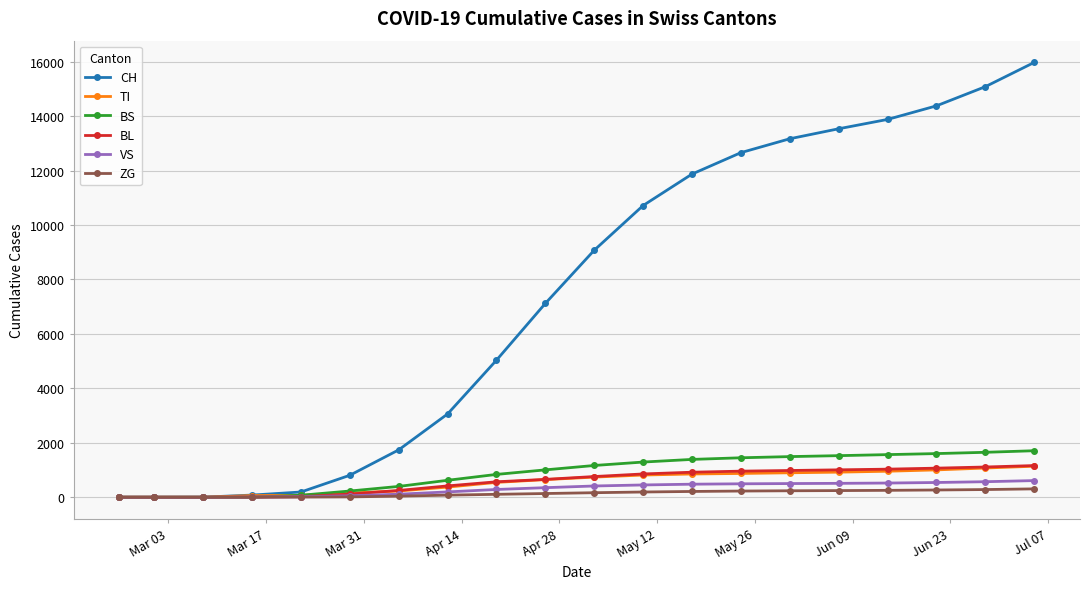

At how many categories does at least one series exceed 12944?

6